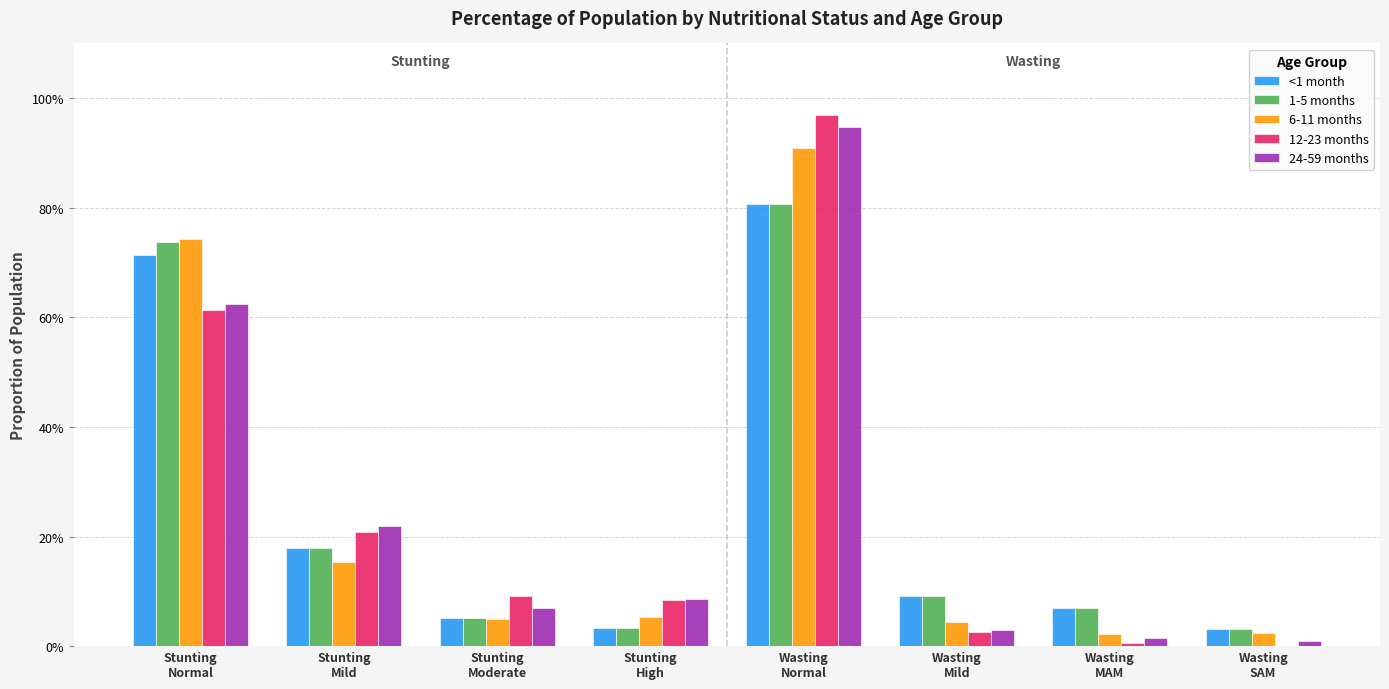

True or false: 12-23 months has a value of 0.5 at Wasting
Normal.

False